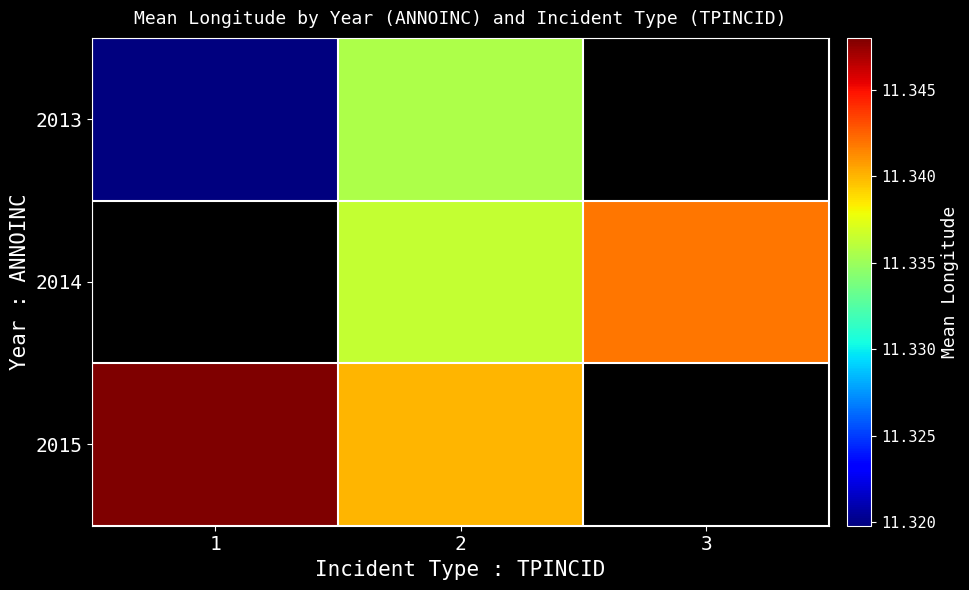

Count the number of categories in the chart.

3